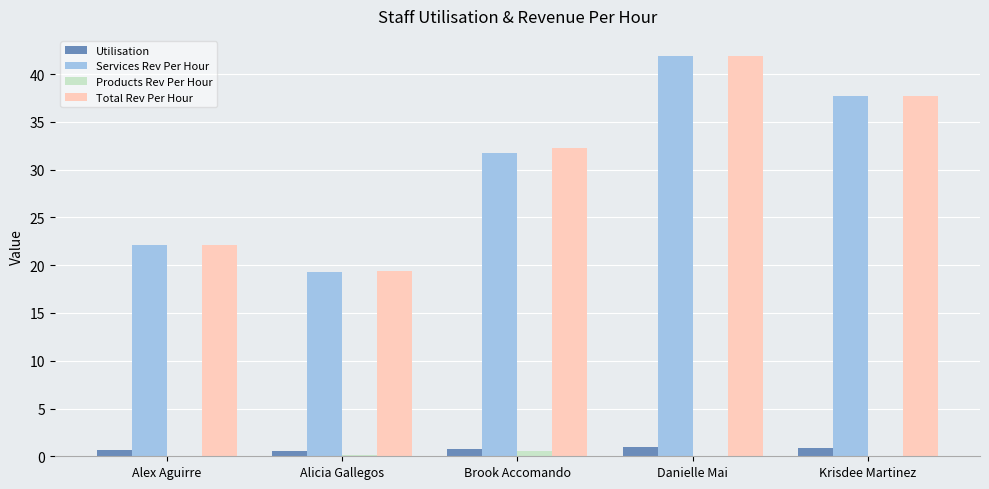

The value of Total Rev Per Hour at Alex Aguirre is 22.1. True or false?

True